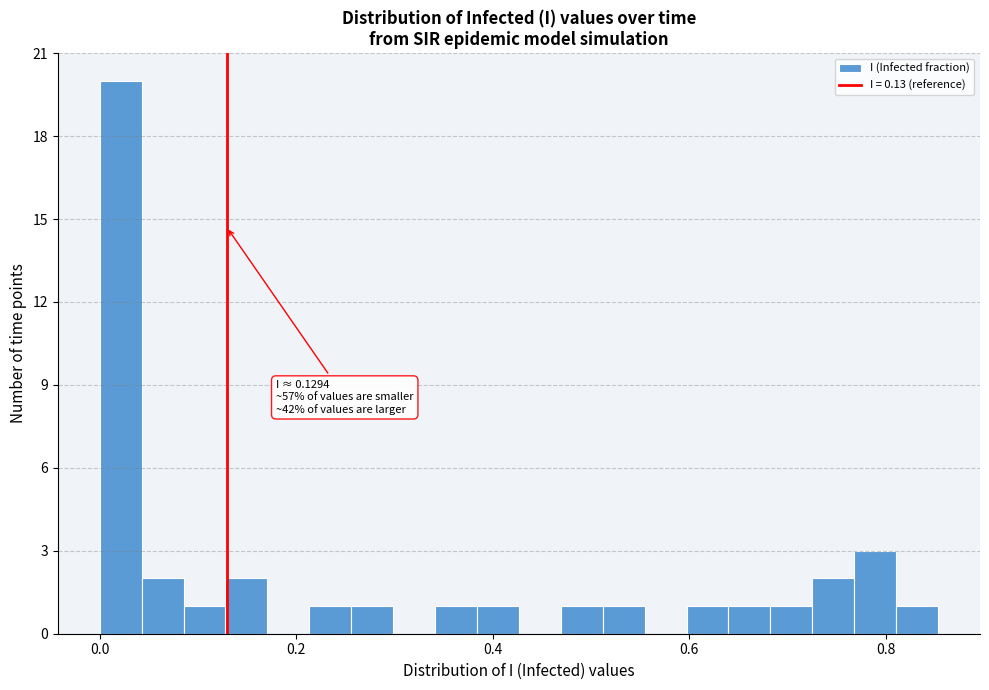

Read against the x-axis, roughly where is the centre of the tallest bar?

0.02